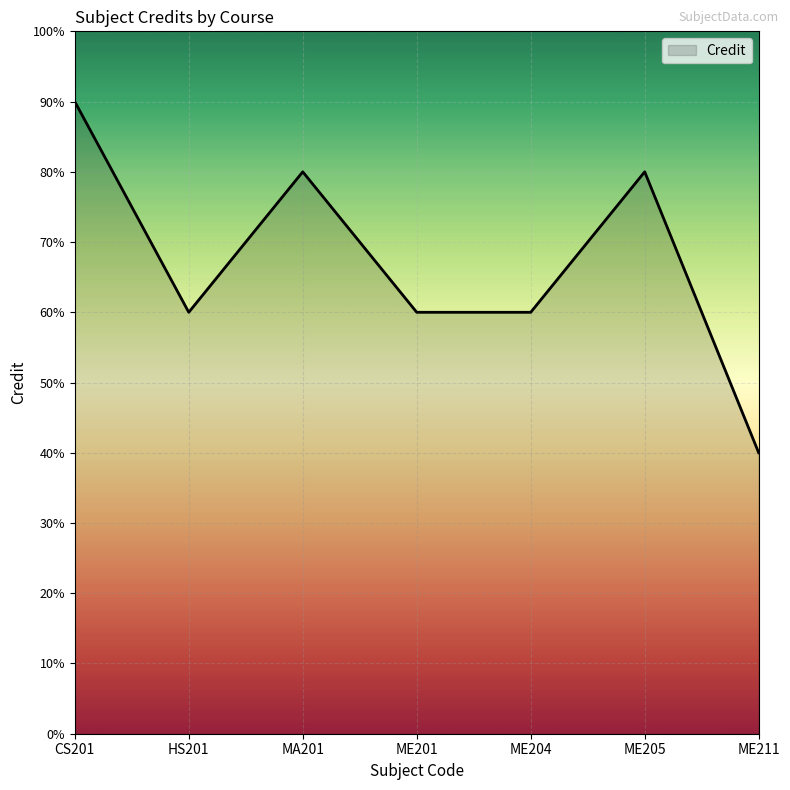

What is the label of the 4th point from the right?

ME201